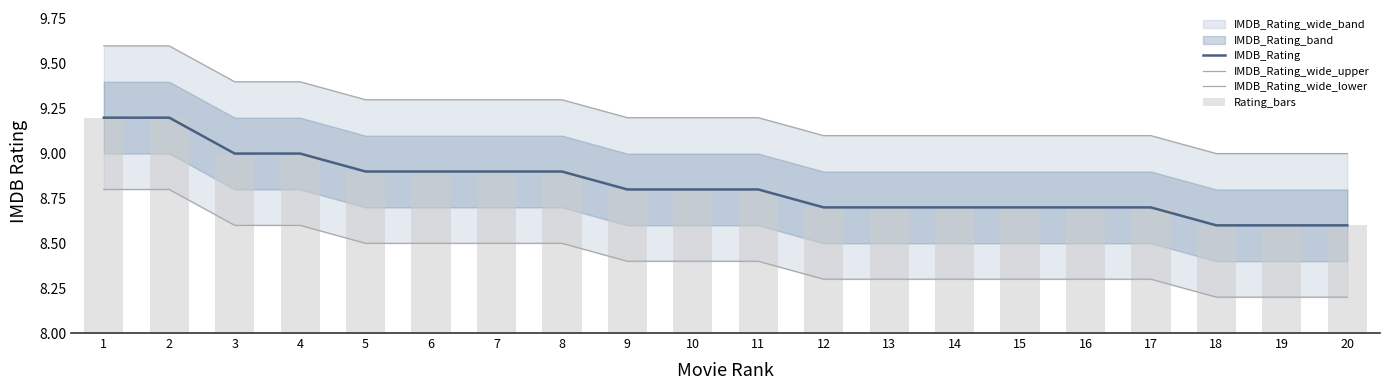

Reading left to right, extract all data points from this chart.

IMDB_Rating: 9.2	9.2	9.0	9.0	8.9	8.9	8.9	8.9	8.8	8.8	8.8	8.7	8.7	8.7	8.7	8.7	8.7	8.6	8.6	8.6
IMDB_Rating_wide_upper: 9.6	9.6	9.4	9.4	9.3	9.3	9.3	9.3	9.2	9.2	9.2	9.1	9.1	9.1	9.1	9.1	9.1	9.0	9.0	9.0
IMDB_Rating_wide_lower: 8.8	8.8	8.6	8.6	8.5	8.5	8.5	8.5	8.4	8.4	8.4	8.3	8.3	8.3	8.3	8.3	8.3	8.2	8.2	8.2
Rating_bars: 1.2	1.2	1.0	1.0	0.9	0.9	0.9	0.9	0.8	0.8	0.8	0.7	0.7	0.7	0.7	0.7	0.7	0.6	0.6	0.6